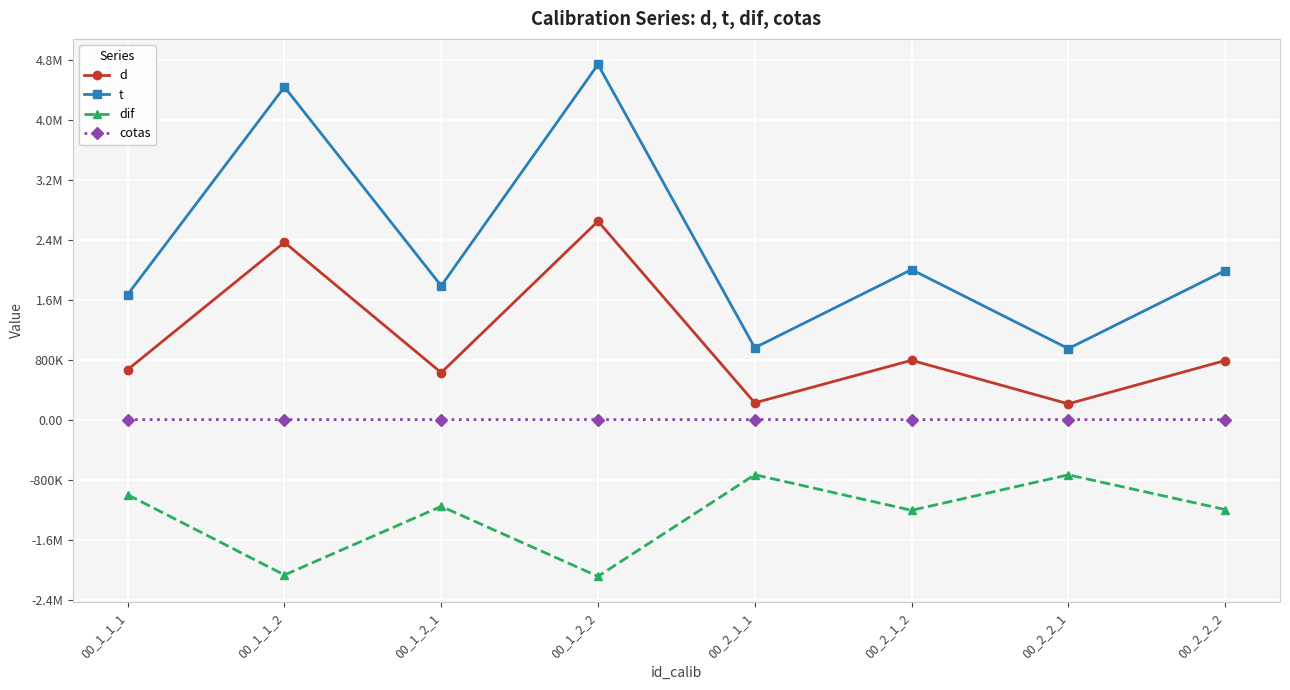

Which series has the largest total across all categories?

t